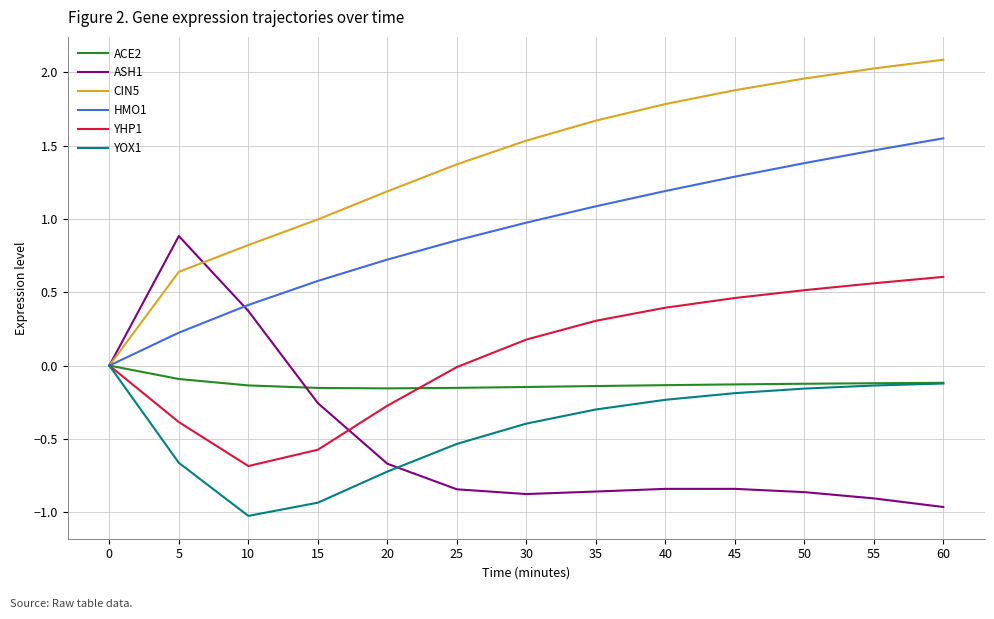

The value of YOX1 at 30 is -0.6. True or false?

False